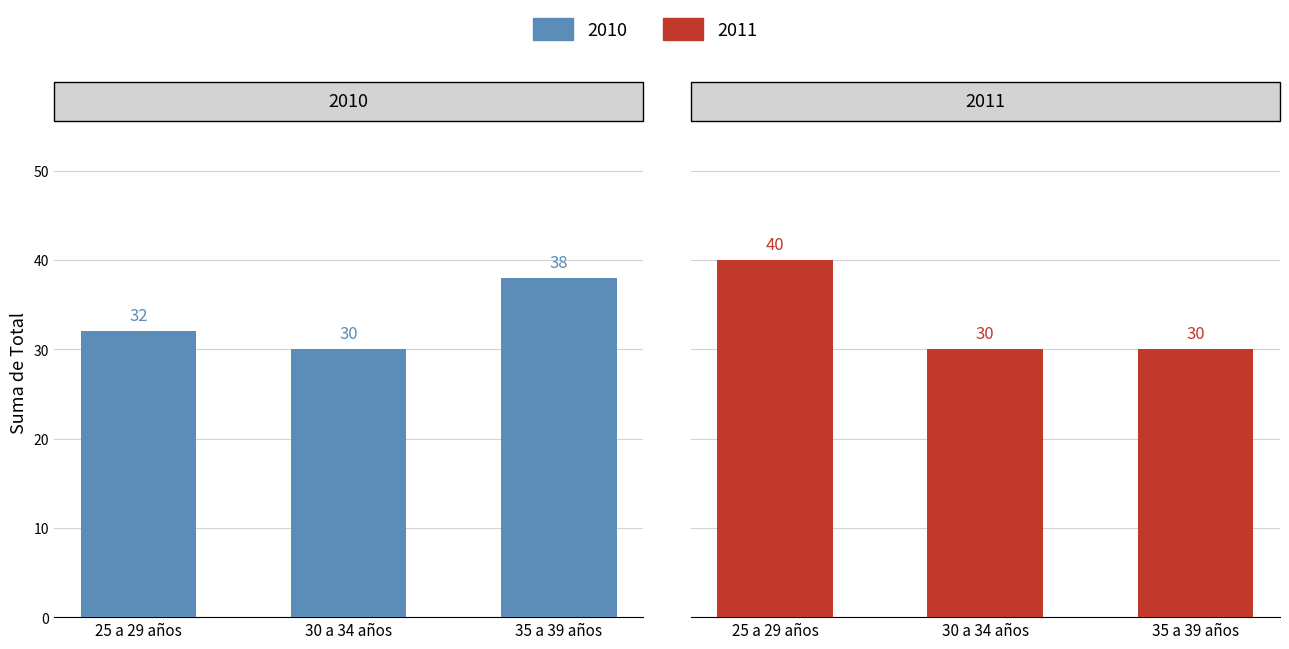

At which category is the sum across all series the highest?

25 a 29 años